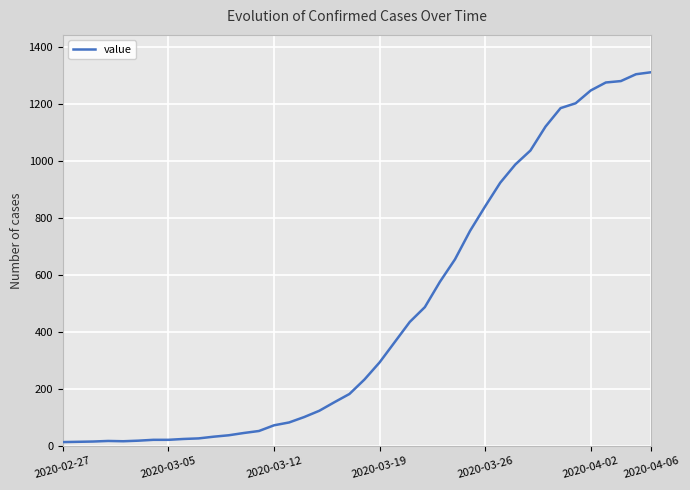

Count the number of categories in the chart.

40